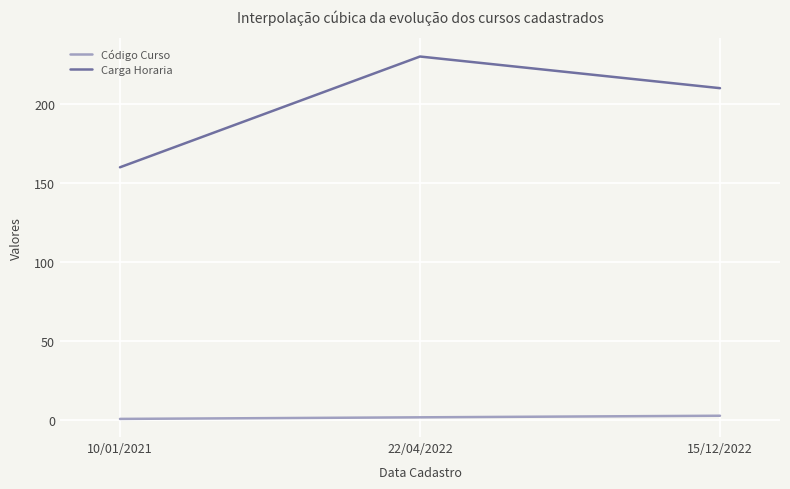

At which category does the chart reach its peak across all series?

22/04/2022